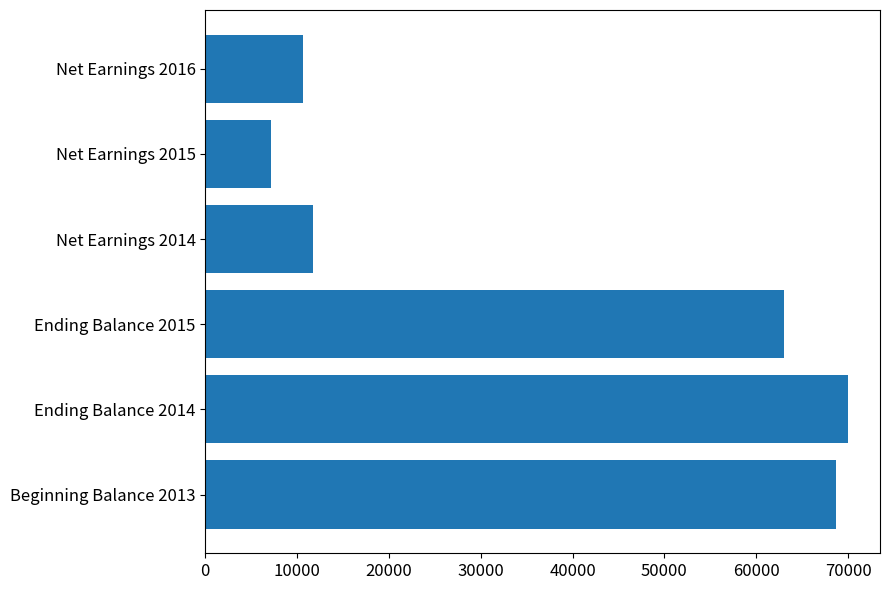

What is the change in value from Beginning Balance 2013 to Net Earnings 2016?

-58105